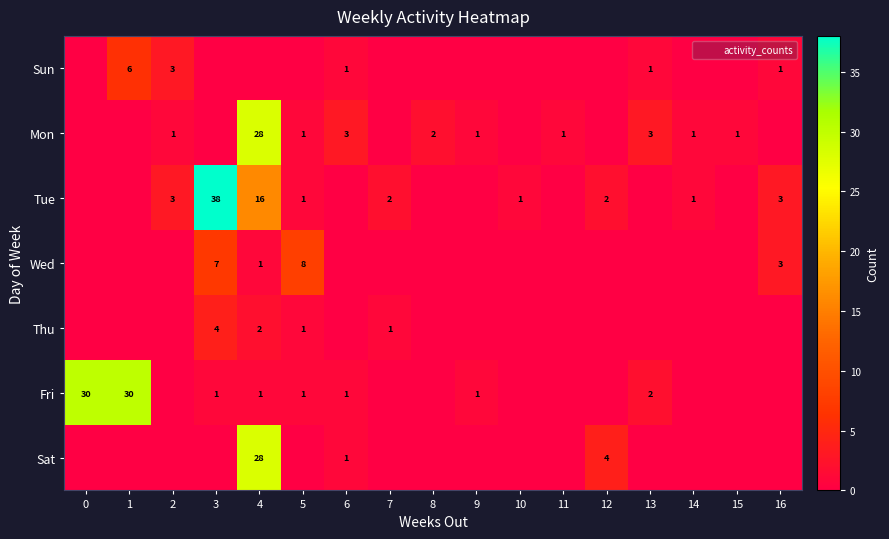

The value of Mon at 1 is 0. True or false?

True